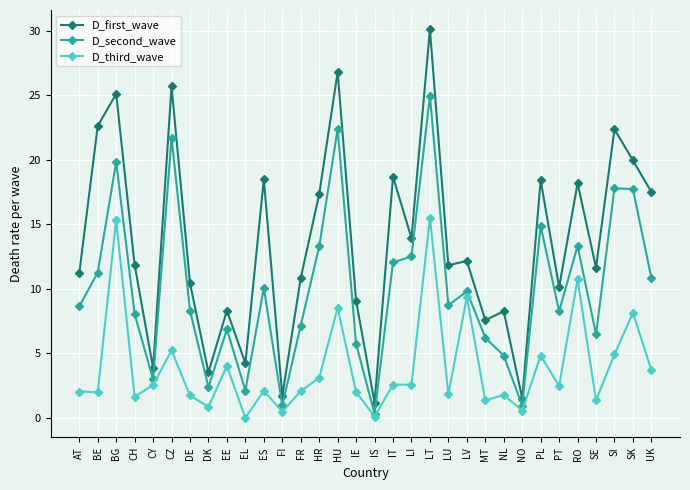

True or false: D_third_wave and D_first_wave cross at least once.

False